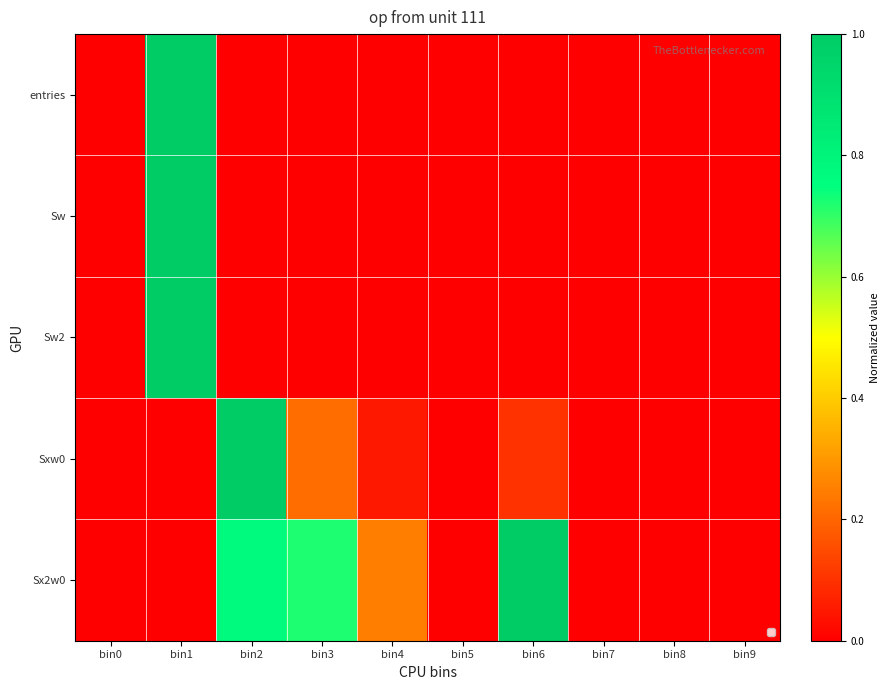

Reading right to left, what are all the values shown in this chart?

entries: bin9=0.0	bin8=0.0	bin7=0.0	bin6=0.0	bin5=0.0	bin4=0.0	bin3=0.0	bin2=0.0	bin1=1.0	bin0=0.0
Sw: bin9=0.0	bin8=0.0	bin7=0.0	bin6=0.0	bin5=0.0	bin4=0.0	bin3=0.0	bin2=0.0	bin1=1.0	bin0=0.0
Sw2: bin9=0.0	bin8=0.0	bin7=0.0	bin6=0.0	bin5=0.0	bin4=0.0	bin3=0.0	bin2=0.0	bin1=1.0	bin0=0.0
Sxw0: bin9=0.0	bin8=0.0	bin7=0.0	bin6=0.1	bin5=0.0	bin4=0.0	bin3=0.2	bin2=1.0	bin1=0.0	bin0=0.0
Sx2w0: bin9=0.0	bin8=0.0	bin7=0.0	bin6=1.0	bin5=0.0	bin4=0.2	bin3=0.7	bin2=0.8	bin1=0.0	bin0=0.0